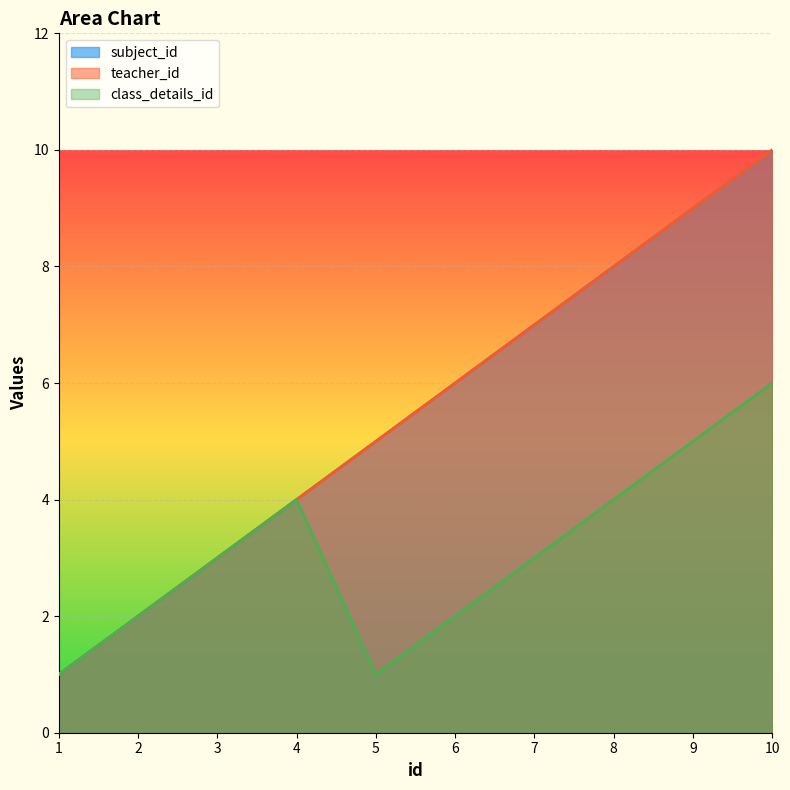

Does the chart display data point markers on the line(s)?

No